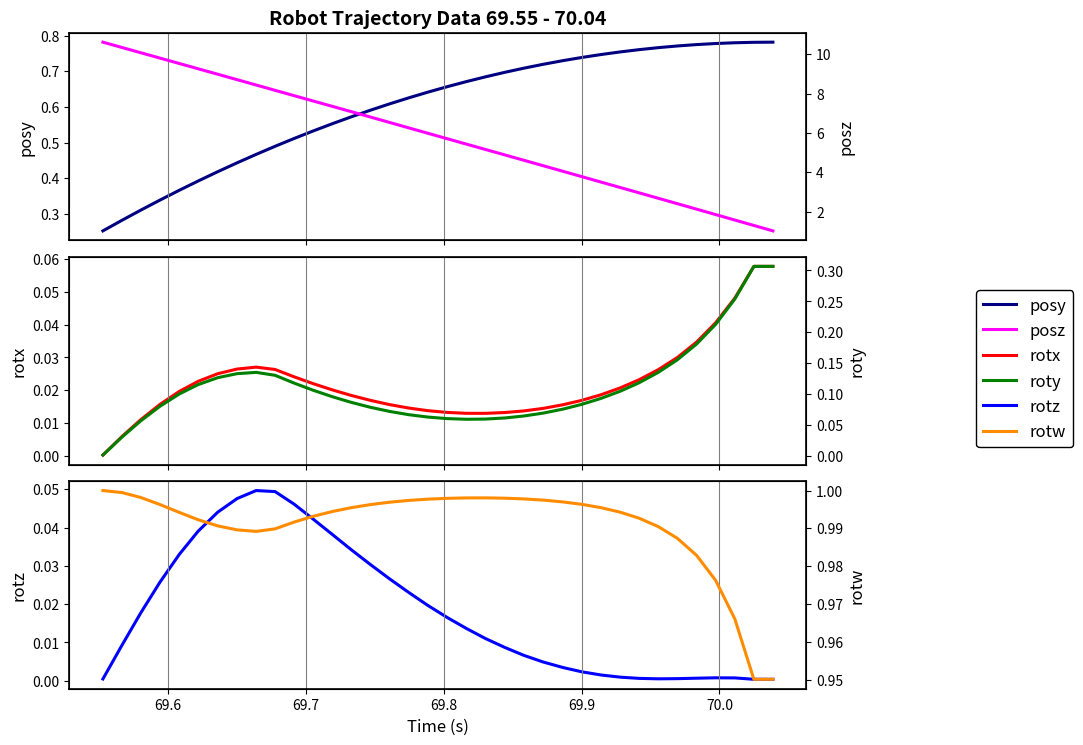

How many data points does each series have?

36